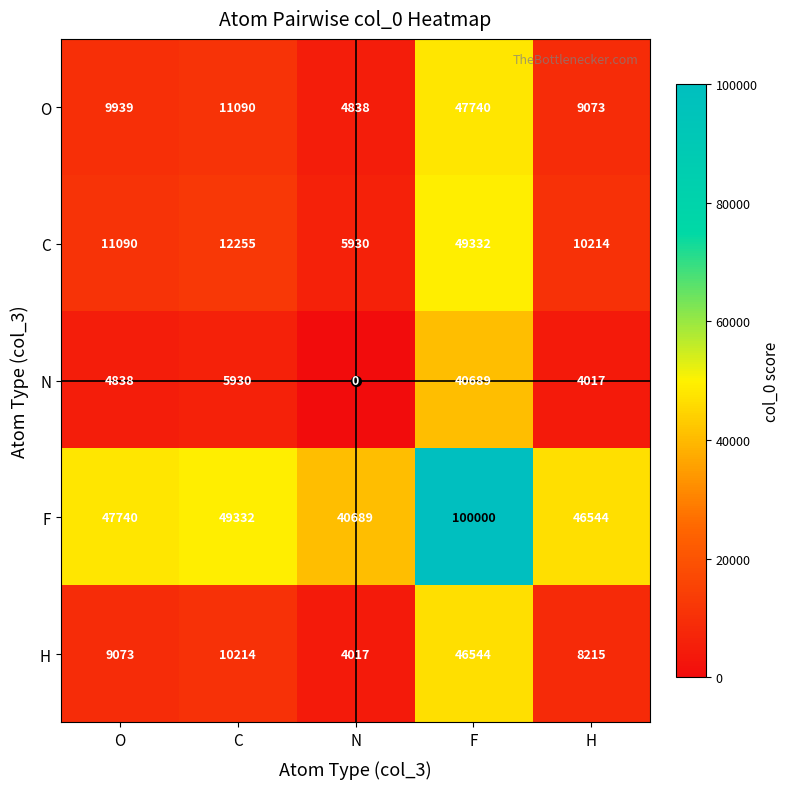

The O series shows 11090 at C. True or false?

True